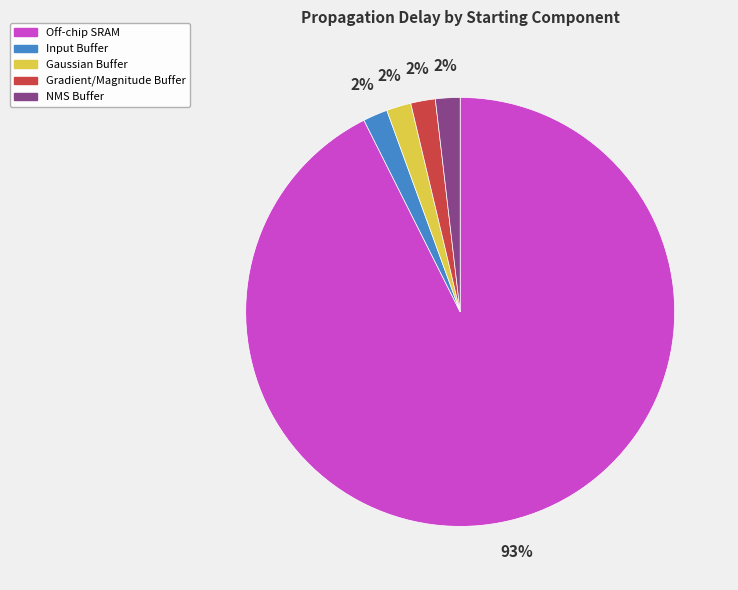

Which has a higher value, Off-chip SRAM or Gradient/Magnitude Buffer?

Off-chip SRAM